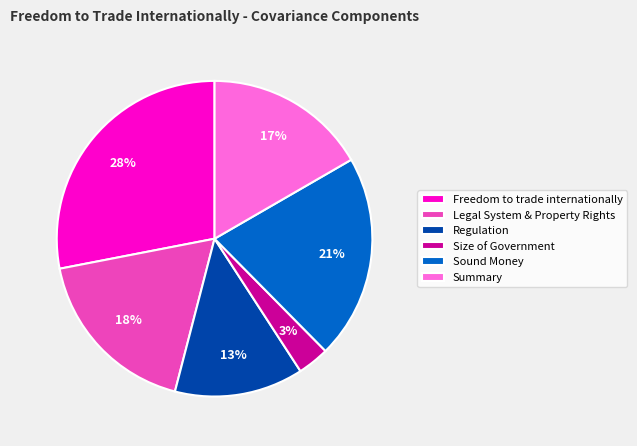

Is Size of Government the majority of the pie?

No